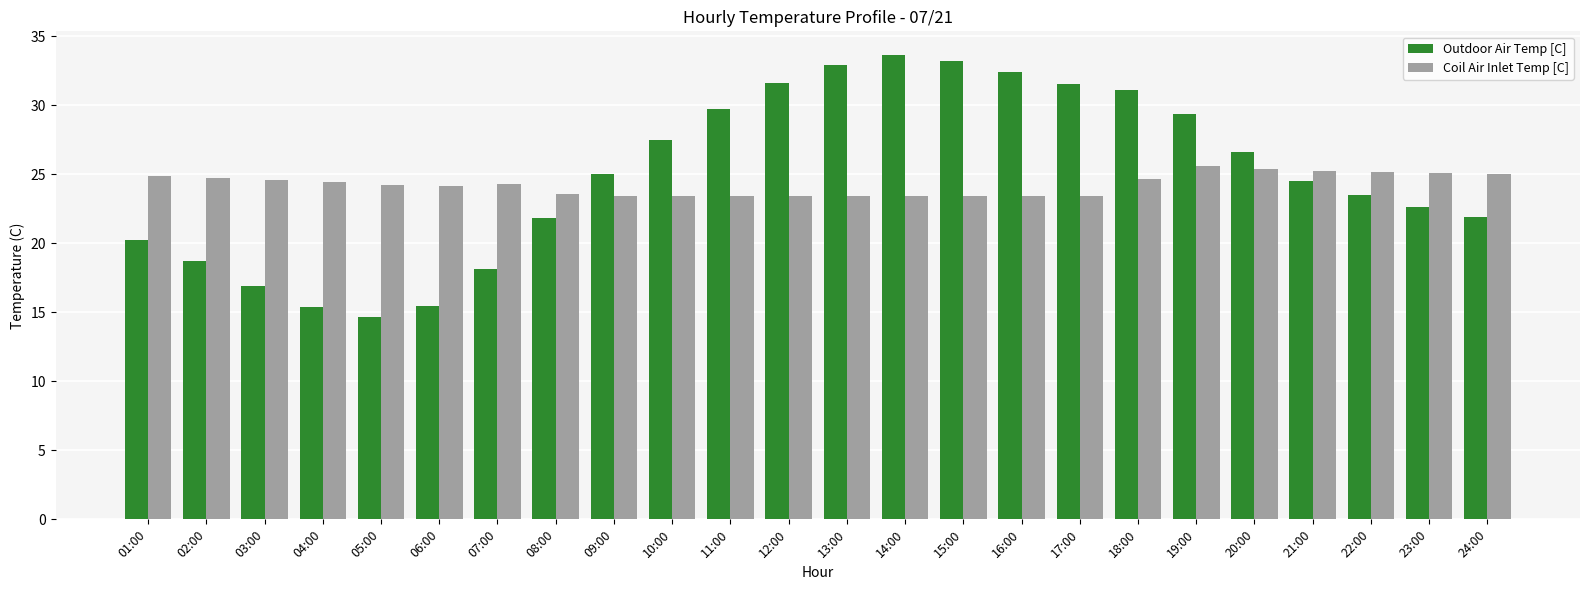

What is the difference between the Coil Air Inlet Temp [C] values at 07:00 and 16:00?

0.9